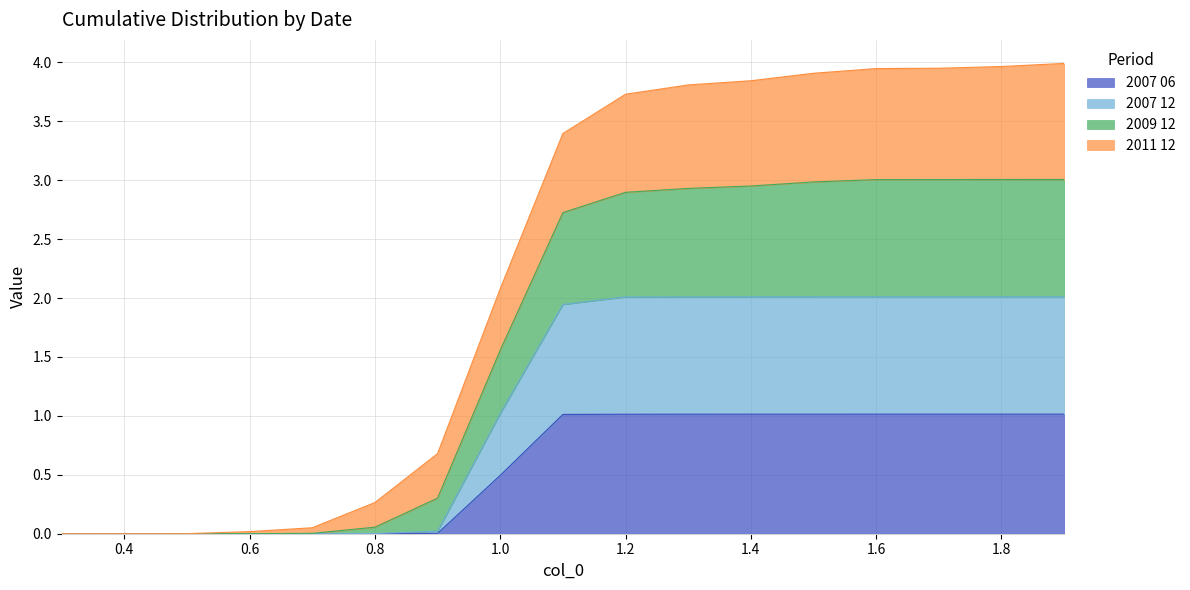

Rank the series at 0.4 from highest to lowest value.

2009 12, 2007 12, 2007 06